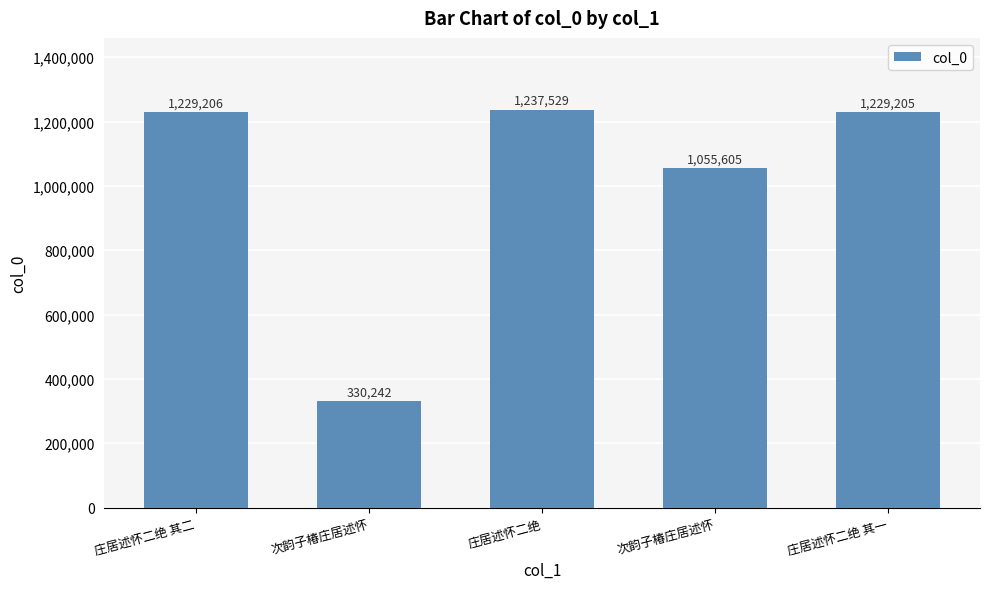

What is the label of the 2nd bar from the right?

次韵子椿庄居述怀